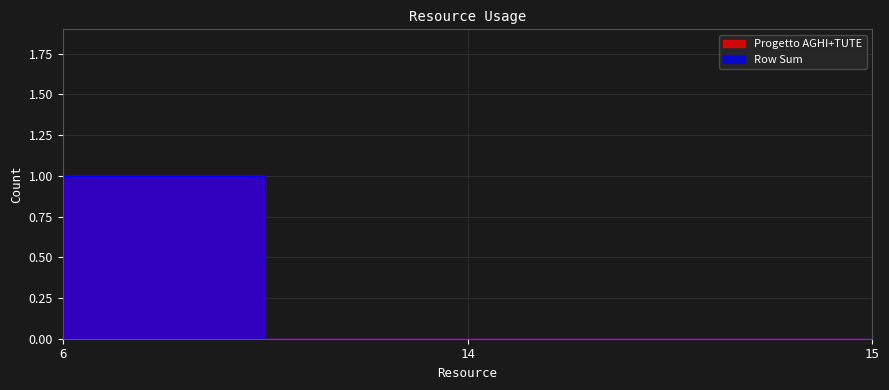

What are all the series names shown in the legend?

Progetto AGHI+TUTE, Row Sum